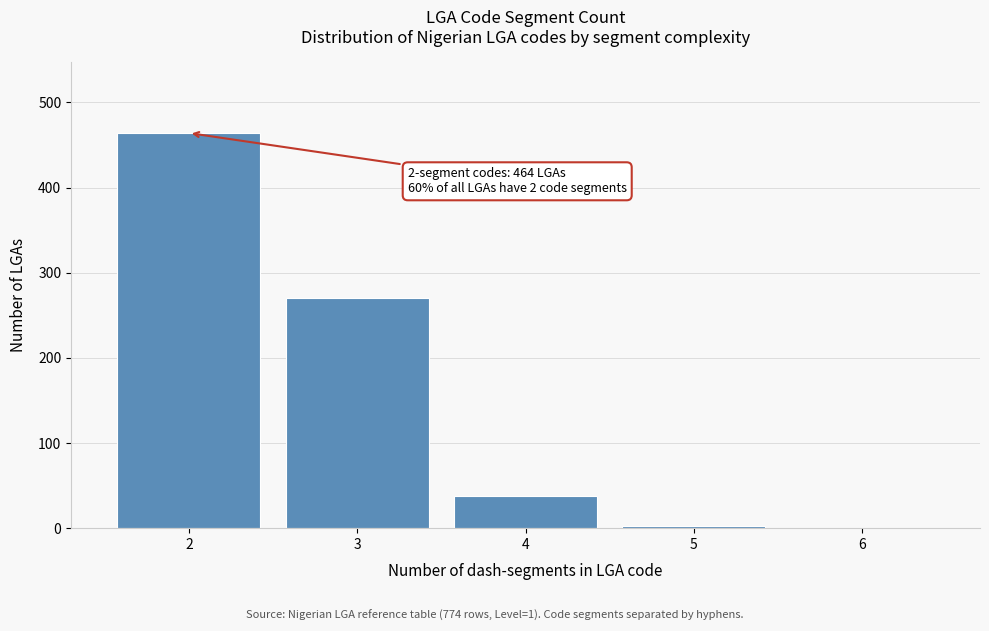

What is the sum of all values?

774